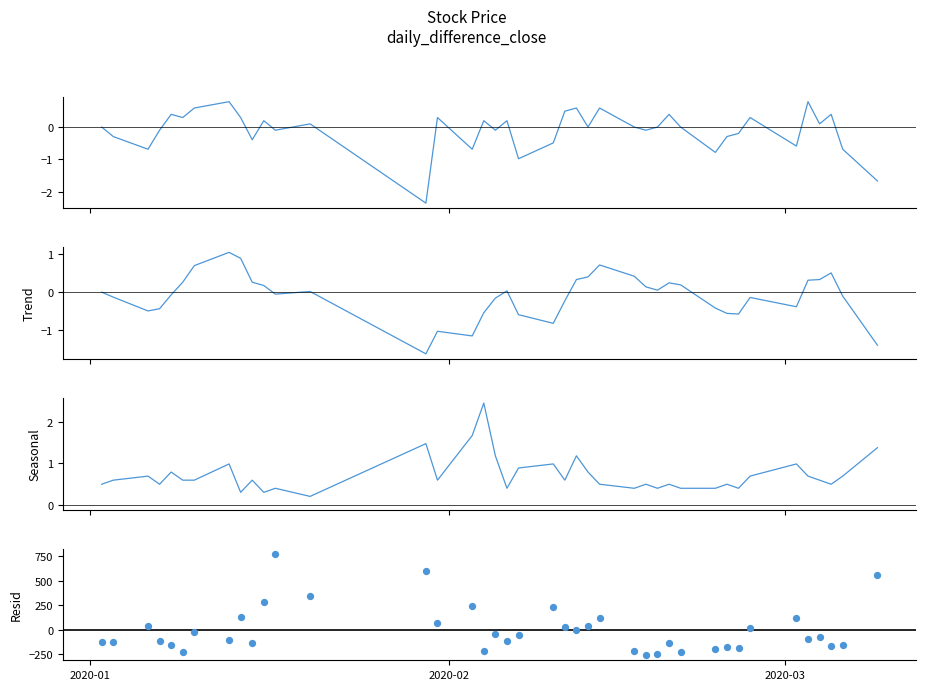

Which series has the largest total across all categories?

Seasonal